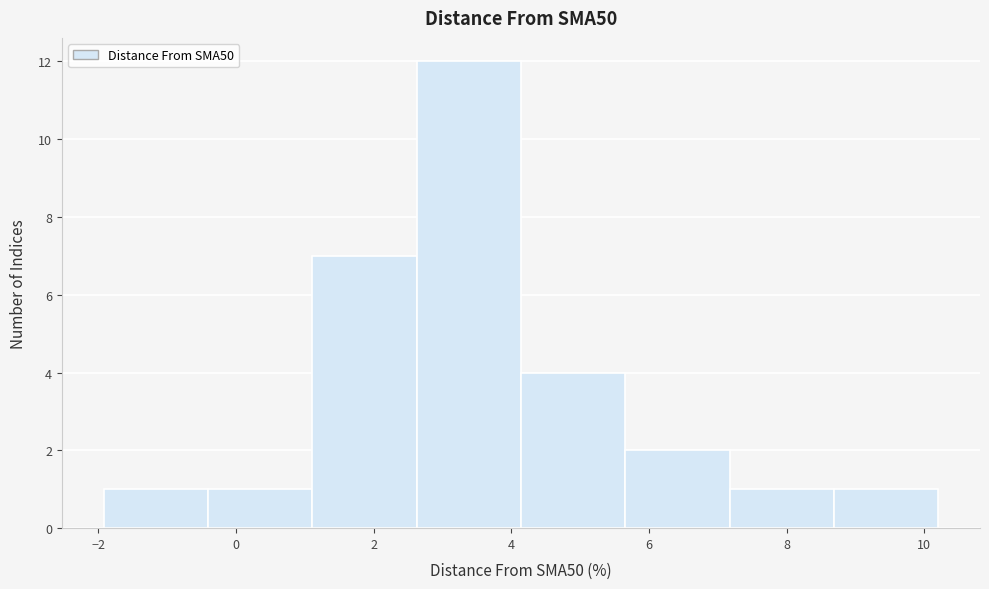

Which range on the x-axis has the tallest bar?

2.6 to 4.2